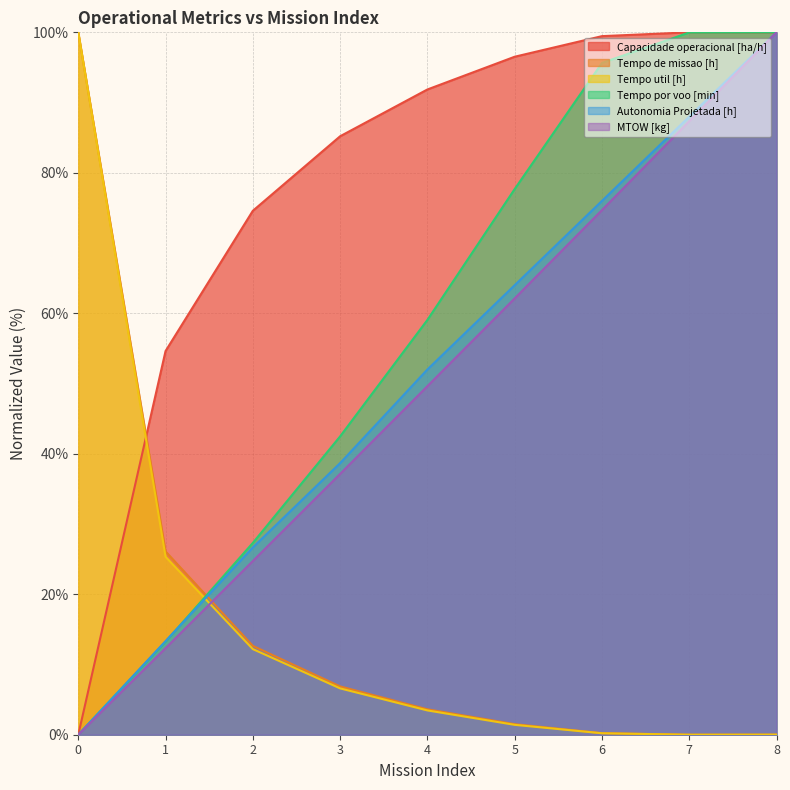

How many data points in Tempo util [h] are less than 3?

4